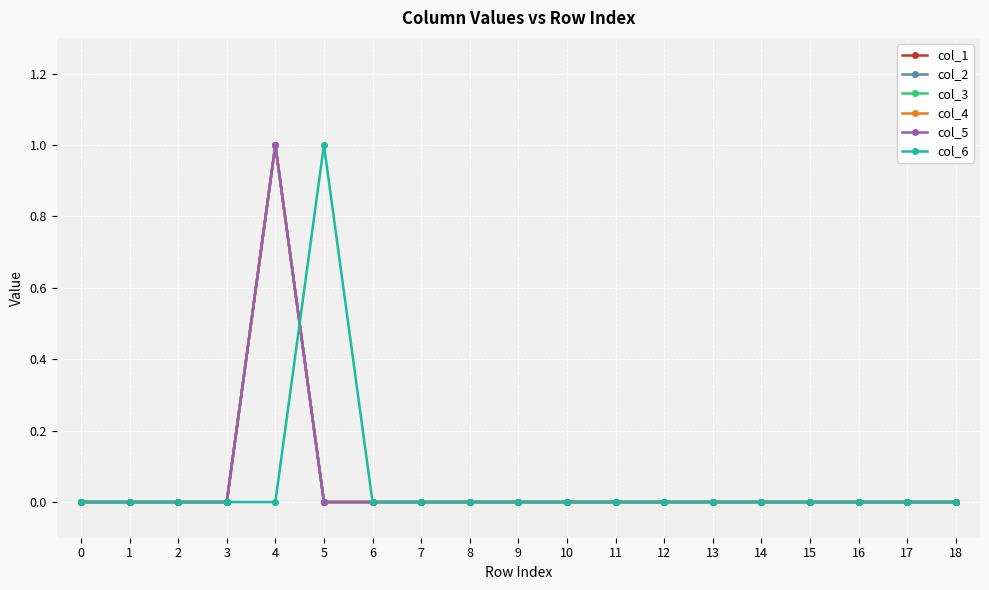

At which category is the sum across all series the highest?

4